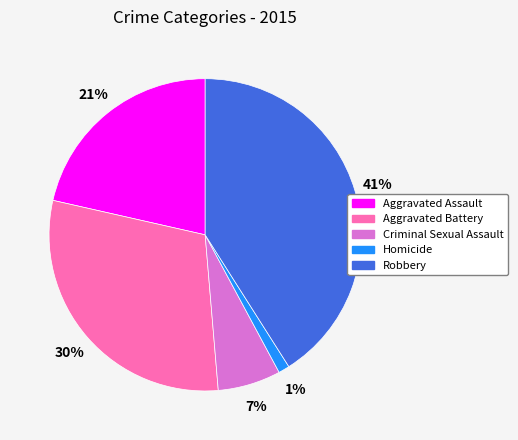

What is the largest slice in the pie chart?

Robbery